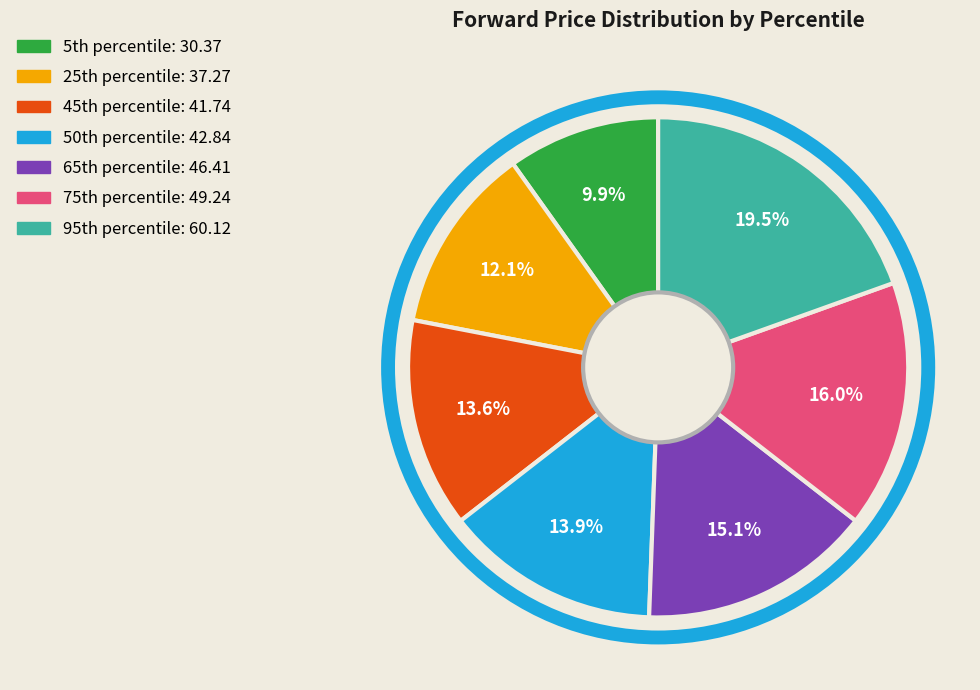

To the nearest percent, what is the average slice percentage?

14%